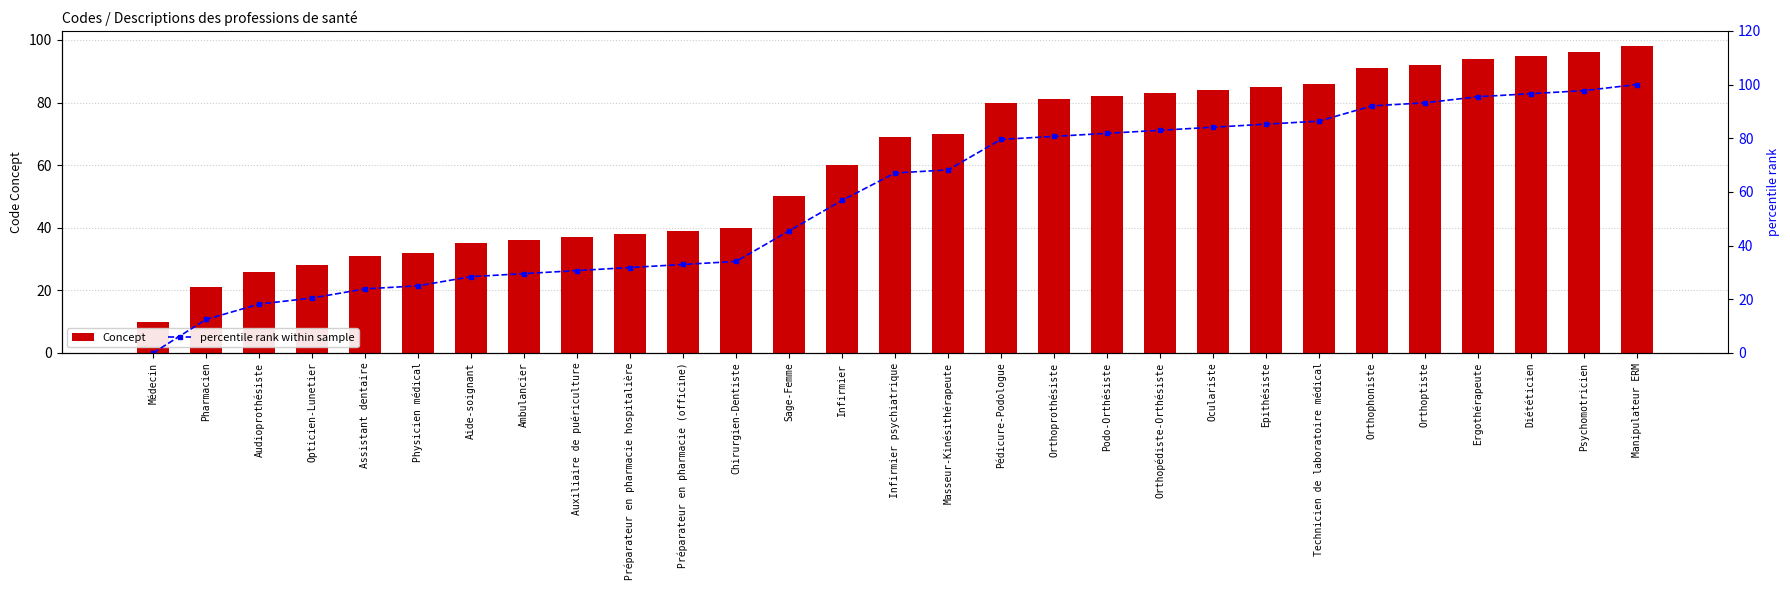

Reading right to left, list all the values displayed in this chart.

Concept: 98.0	96.0	95.0	94.0	92.0	91.0	86.0	85.0	84.0	83.0	82.0	81.0	80.0	70.0	69.0	60.0	50.0	40.0	39.0	38.0	37.0	36.0	35.0	32.0	31.0	28.0	26.0	21.0	10.0
percentile rank within sample: 100.0	97.7	96.6	95.5	93.2	92.0	86.4	85.2	84.1	83.0	81.8	80.7	79.5	68.2	67.0	56.8	45.5	34.1	33.0	31.8	30.7	29.5	28.4	25.0	23.9	20.5	18.2	12.5	0.0